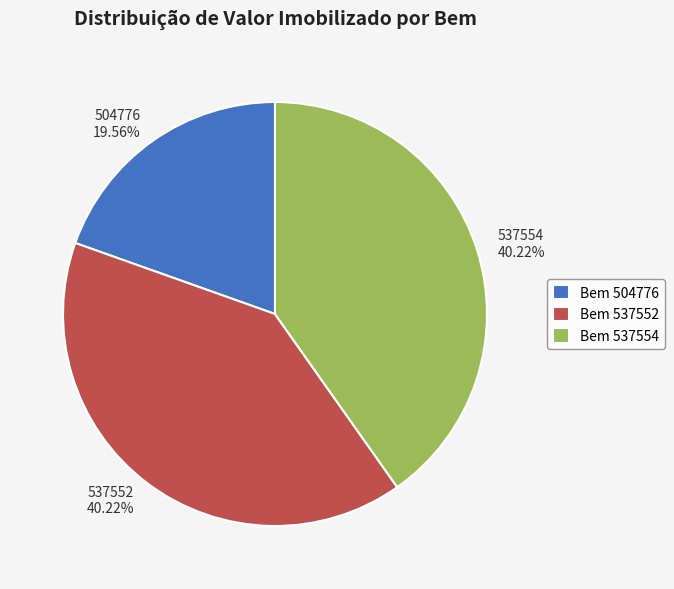

Between 537554 and 504776, which is larger?

537554